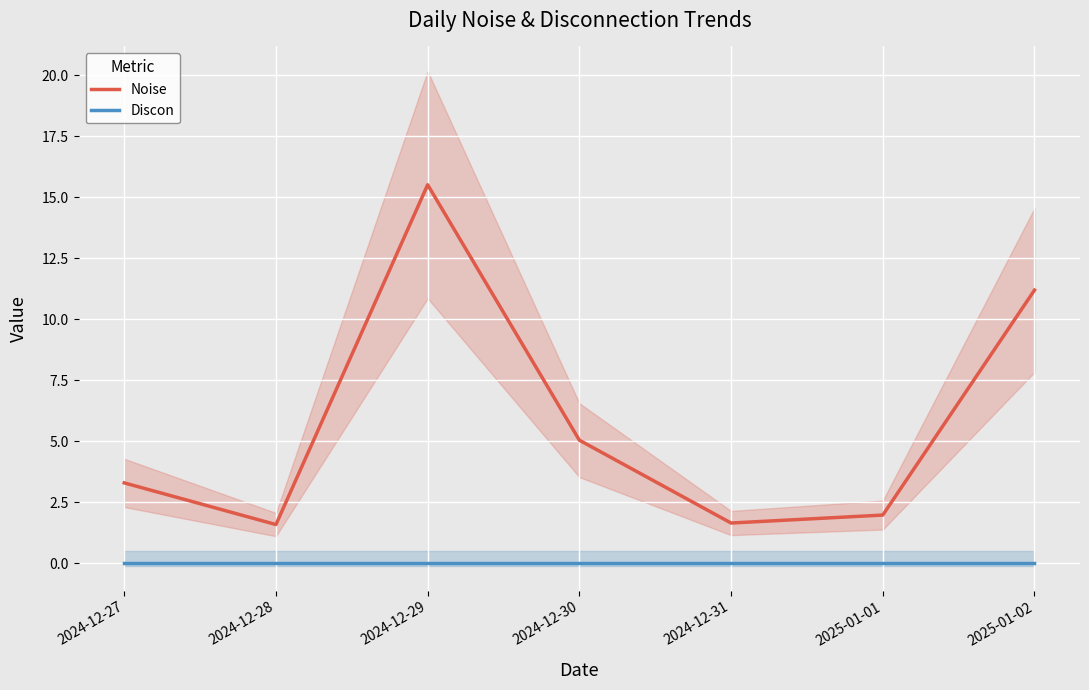

What is the maximum value shown in the chart?

15.5